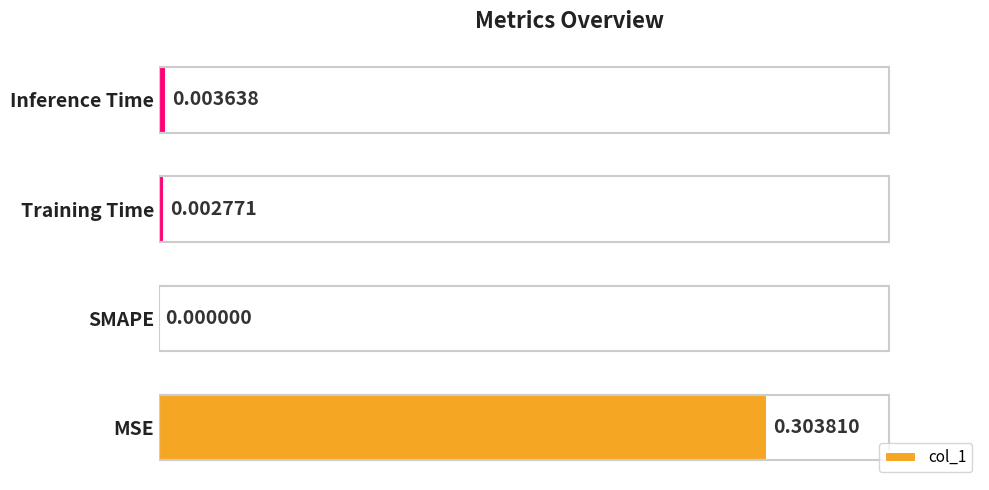

Which label corresponds to the largest value in the chart?

MSE